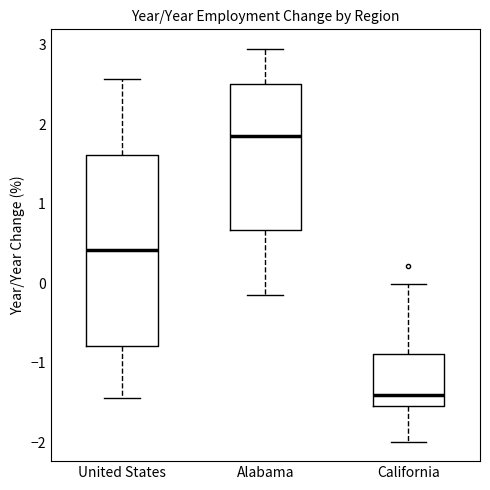

Reading left to right, read every box against the y-axis: the position of its median line, the range the box covers, and the ends of its whiskers. The values are not printed on the chart, so give them approximately, as read against the axis.

United States: median 0.4, box -0.8 to 1.6, whiskers -1.4 to 2.6
Alabama: median 1.9, box 0.7 to 2.5, whiskers -0.2 to 2.9
California: median -1.4, box -1.5 to -0.9, whiskers -2.0 to 0.0